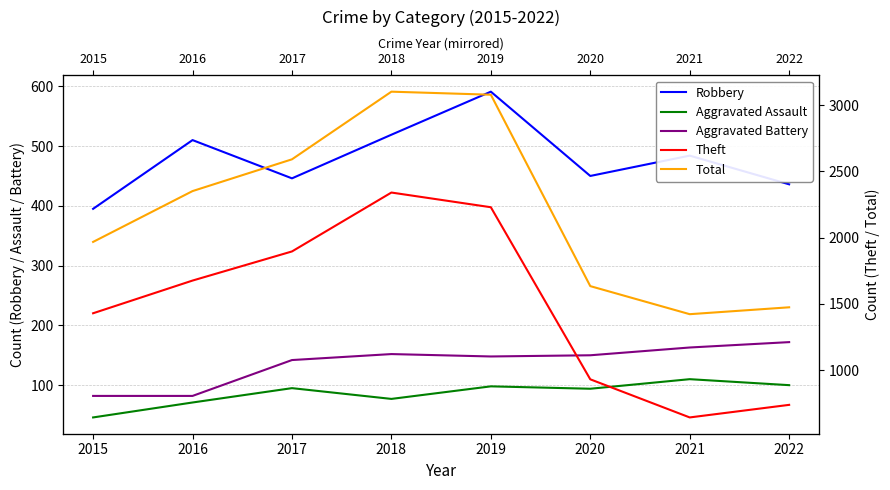

What is the lowest value of the Aggravated Assault series?

46